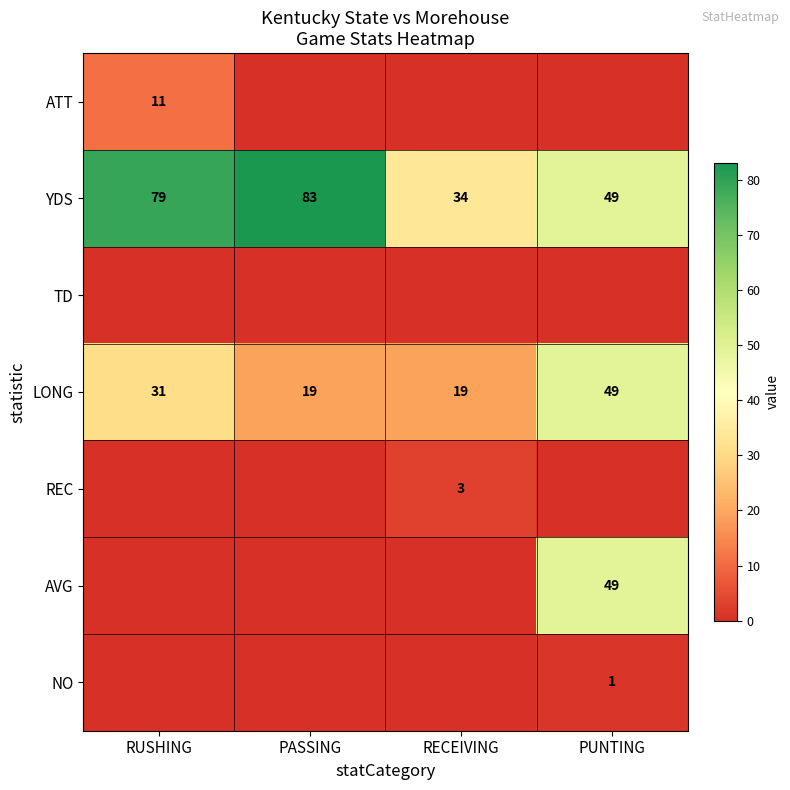

Count the LONG values in the range 19 to 49.

4